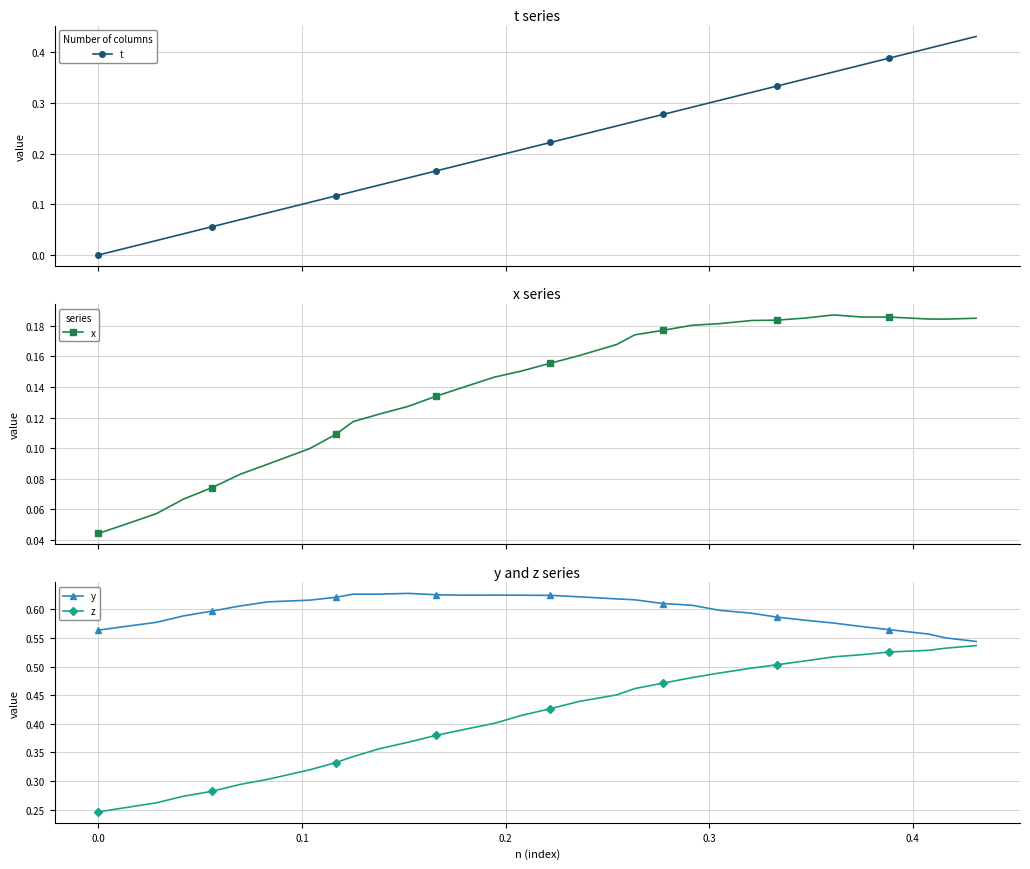

True or false: y has more than 1 interior local peaks.

True